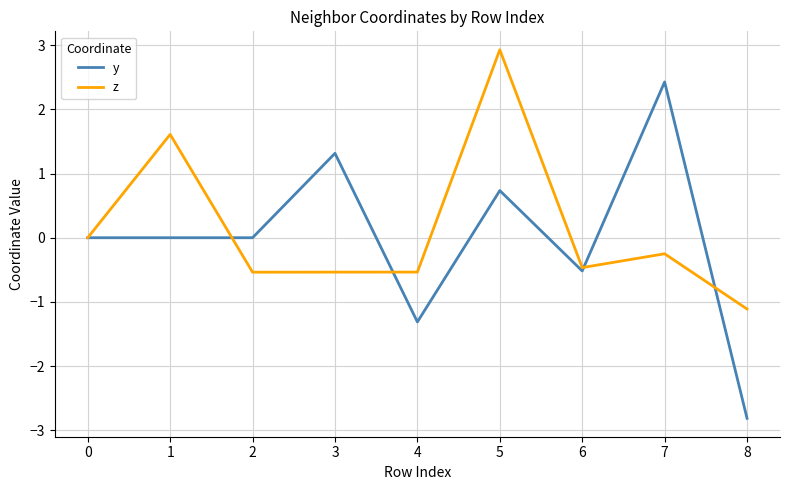

How many lines are shown in the chart?

2